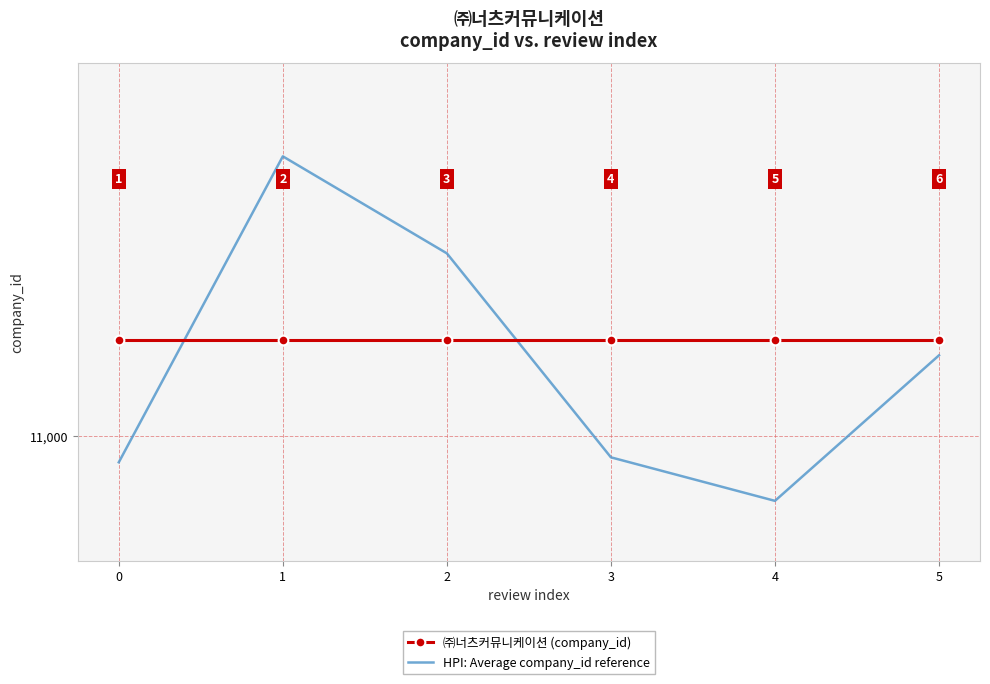

Is the value of HPI: Average company_id reference at 3 greater than the value of ㈜너츠커뮤니케이션 (company_id) at 5?

No